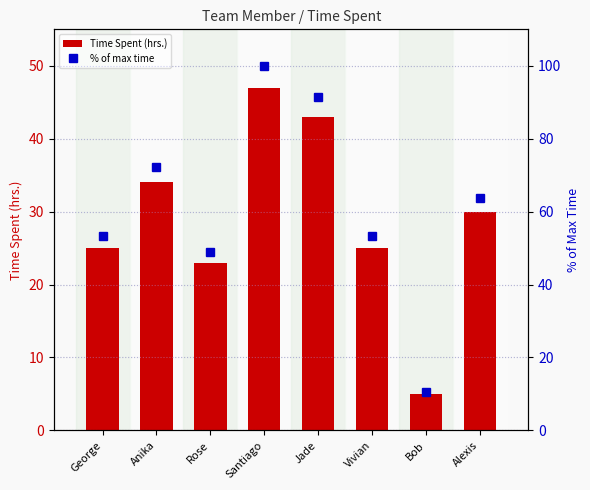

Are the bars grouped side by side (vs. stacked)?

Yes